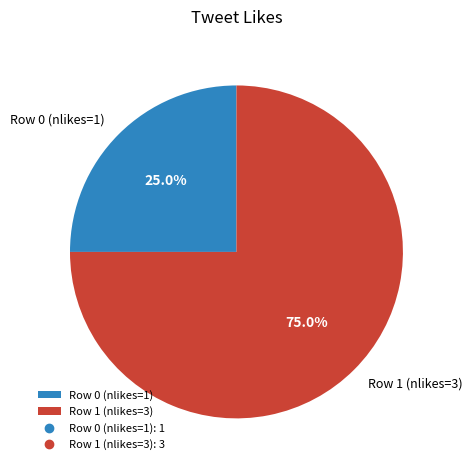

How many slices are in this pie chart?

2